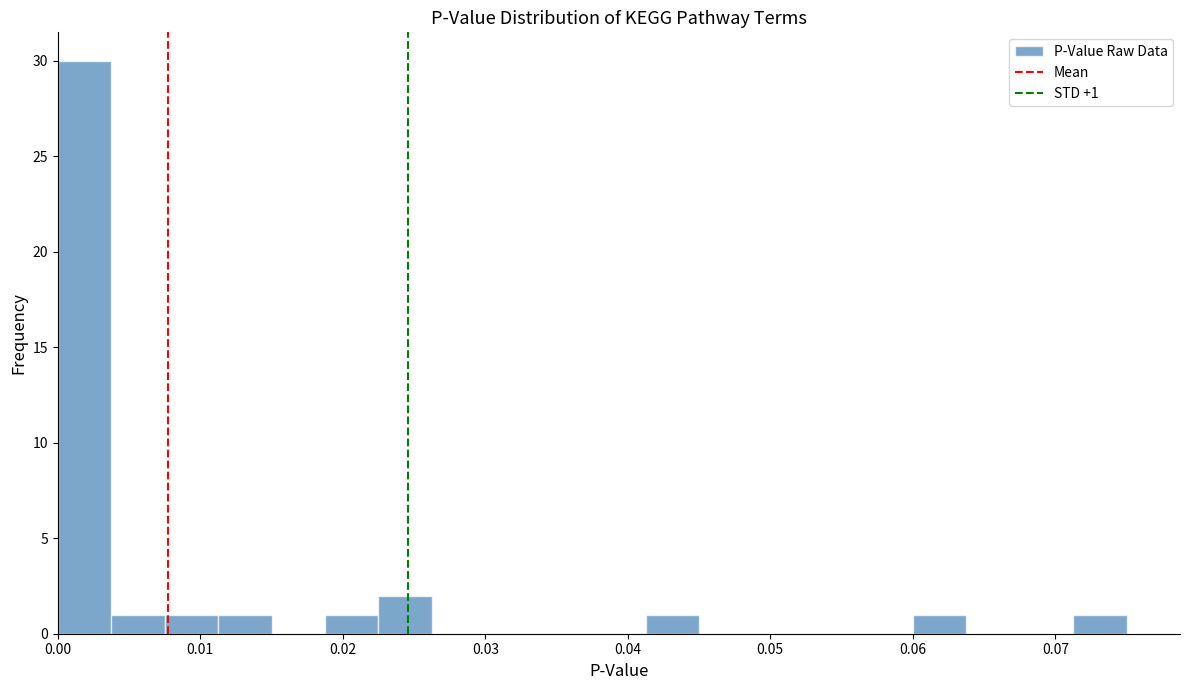

Read against the x-axis, roughly where is the centre of the tallest bar?

0.002